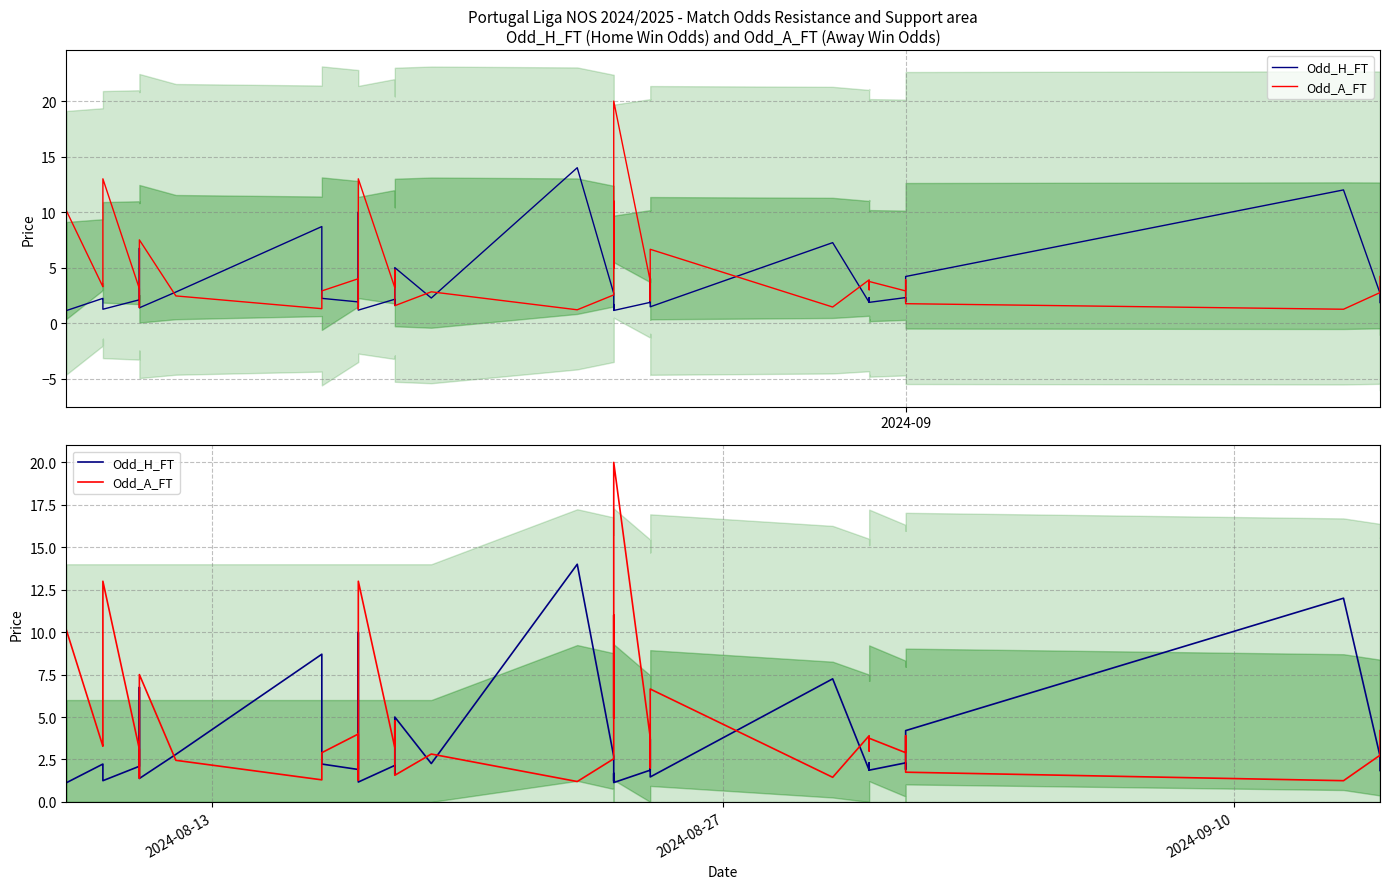

Reading left to right, extract all data points from this chart.

Odd_H_FT: 1.1	2.2	2.2	1.2	2.1	6.8	2.6	1.4	2.8	8.7	2.2	1.9	10.0	1.2	2.1	1.6	5.0	2.3	14.0	2.7	1.2	1.7	1.1	1.9	2.5	3.7	1.5	7.2	1.9	2.1	2.3	1.9	2.3	2.3	1.9	4.2	12.0	2.7	2.6	1.9
Odd_A_FT: 10.1	3.3	3.5	13.0	3.1	1.4	2.6	7.5	2.5	1.3	2.9	4.0	1.3	13.0	3.2	4.8	1.6	2.8	1.2	2.5	11.0	4.9	20.0	3.8	2.7	2.0	6.7	1.4	3.9	3.3	3.0	3.8	2.9	2.9	3.9	1.8	1.2	2.8	2.7	4.2